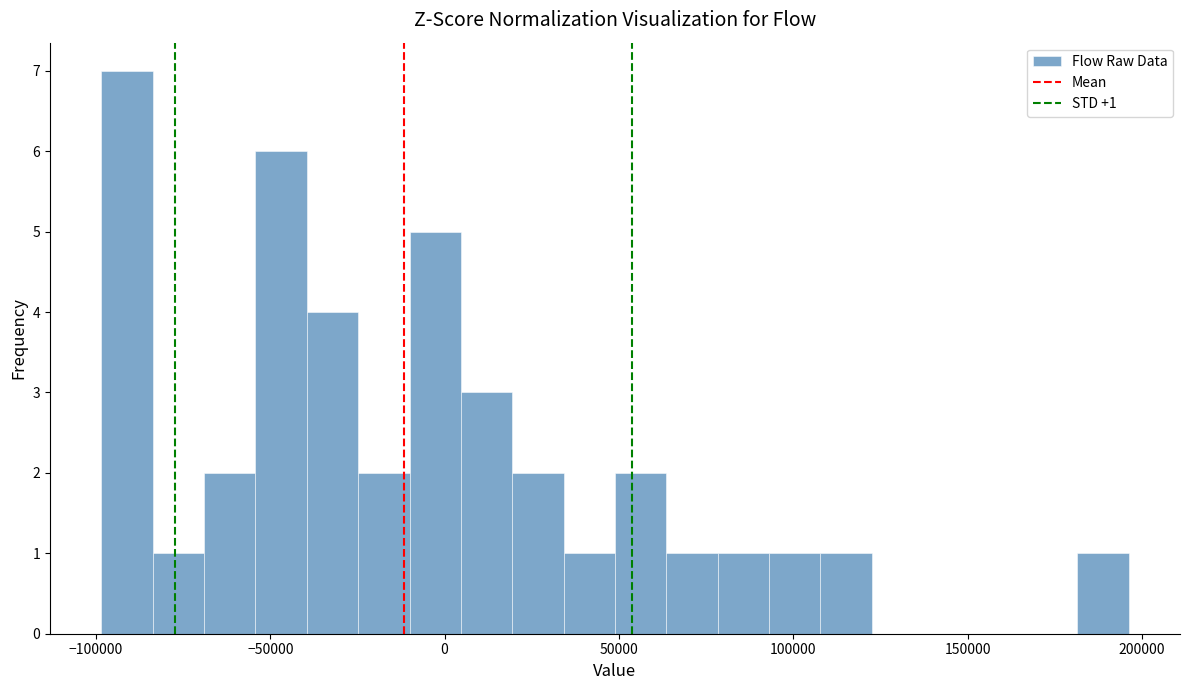

Read against the x-axis, roughly where is the centre of the tallest bar?

-90000